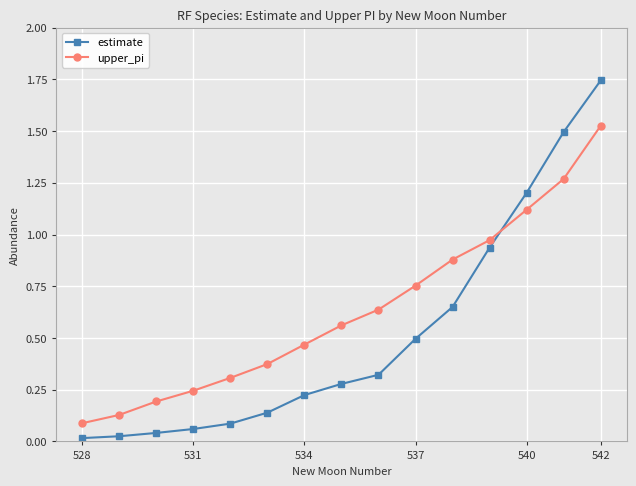

How many intersections are there between estimate and upper_pi?

1